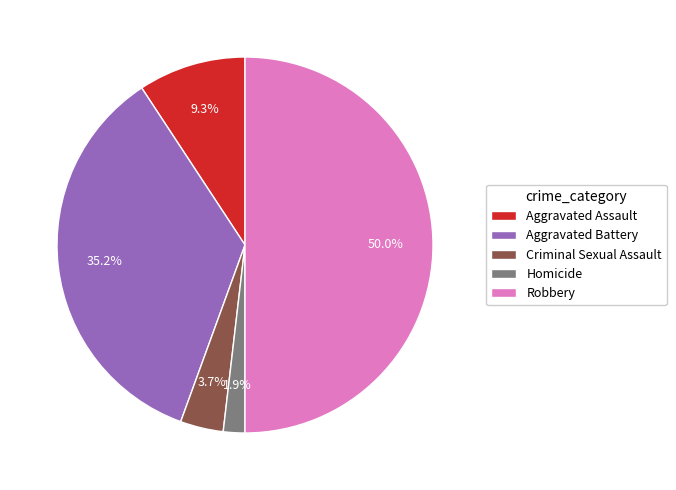

Is Homicide the majority of the pie?

No